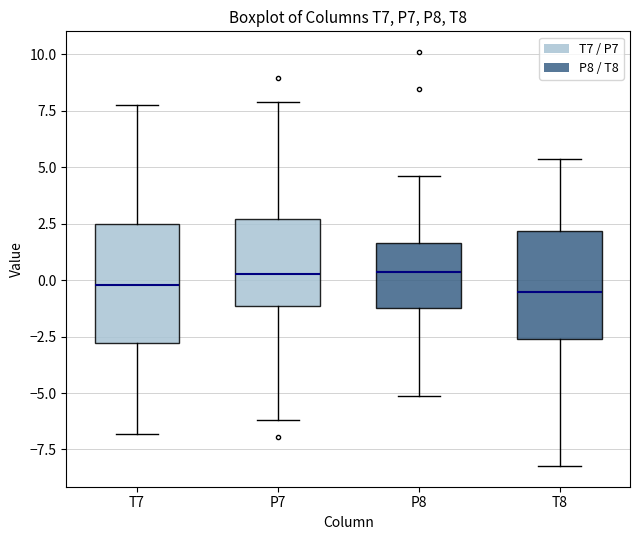

Reading left to right, transcribe this box plot: for each box, give where its median line is, the range the box spans, and where its two whiskers end, as read against the y-axis. The values are not printed on the chart, so give them approximately, as read against the axis.

T7: median 0.0, box -3.0 to 2.5, whiskers -7.0 to 7.5
P7: median 0.5, box -1.0 to 2.5, whiskers -6.0 to 8.0
P8: median 0.5, box -1.0 to 1.5, whiskers -5.0 to 4.5
T8: median -0.5, box -2.5 to 2.0, whiskers -8.0 to 5.5